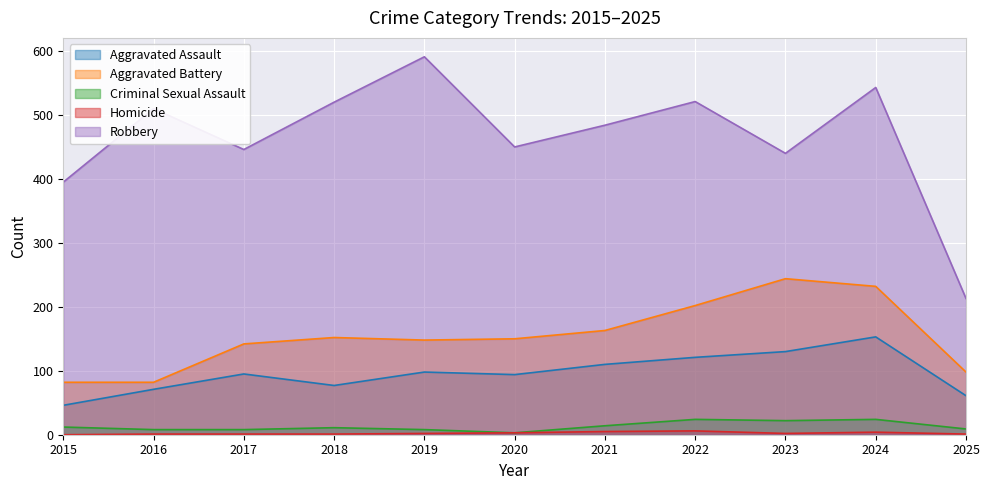

Does the chart display data point markers on the line(s)?

No